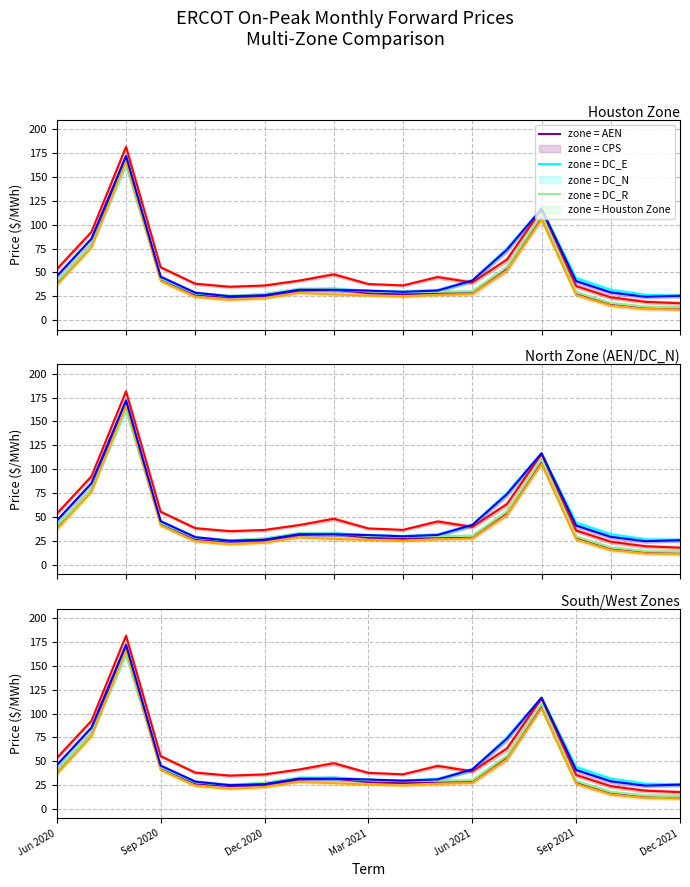

Reading left to right, what are all the values shown in this chart?

AEN: 39.4	78.7	169.4	43.4	26.8	24.1	25.4	31.1	32.1	28.2	27.2	28.7	29.1	53.8	107.2	28.0	16.8	13.2	12.4
CPS: 40.7	78.6	162.3	43.9	28.0	25.2	27.2	32.8	32.7	30.6	29.9	31.3	41.2	74.7	116.5	43.9	31.8	26.5	25.8
DC_E: 40.7	78.3	162.5	44.5	28.1	25.3	27.1	32.7	32.4	30.0	29.1	29.7	30.1	55.7	110.4	29.3	17.9	14.0	13.3
DC_N: 36.8	76.1	166.8	40.9	24.3	21.1	22.9	28.4	26.9	25.7	24.6	26.3	27.2	52.1	105.4	26.4	15.2	11.6	11.1
DC_R: 53.3	92.4	181.6	55.4	38.1	34.9	36.2	41.4	47.9	37.8	36.3	45.1	39.4	63.3	115.9	35.7	23.9	19.1	17.6
Houston Zone: 46.0	85.2	172.1	45.4	28.7	24.9	26.1	31.8	31.8	30.9	29.6	31.0	41.5	73.7	116.7	40.8	29.0	24.4	25.5